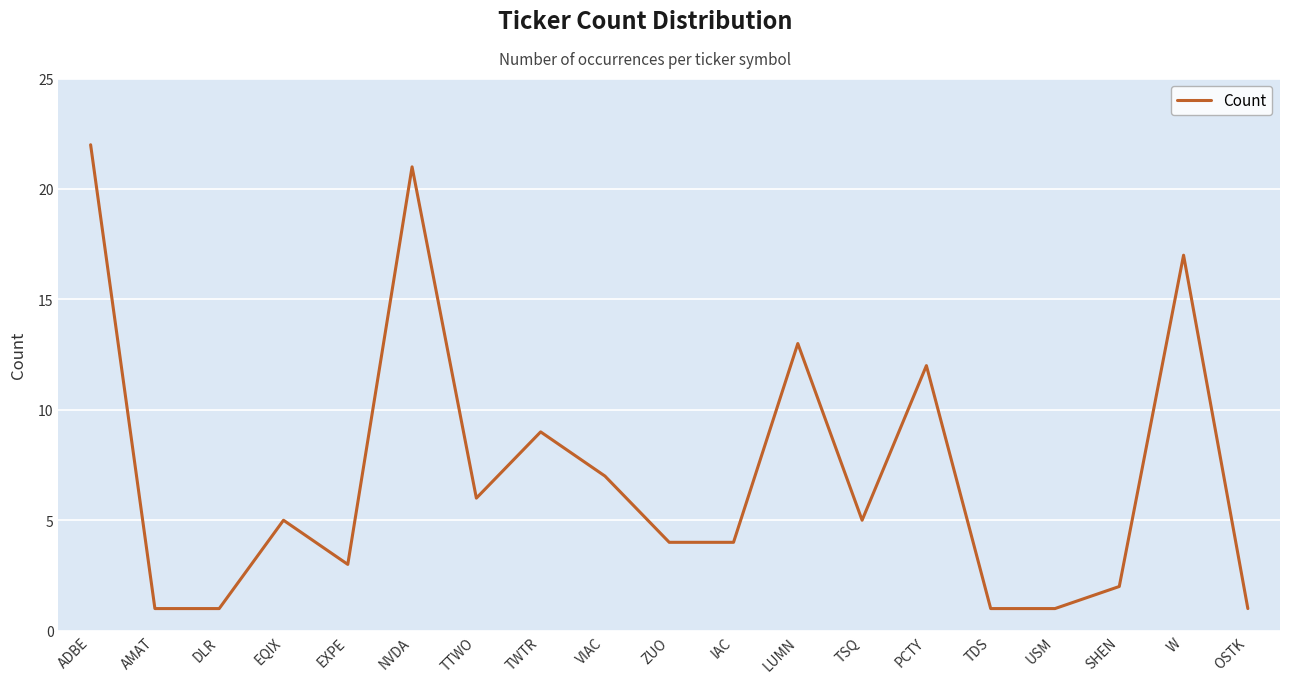

Does the chart have visible grid lines?

Yes